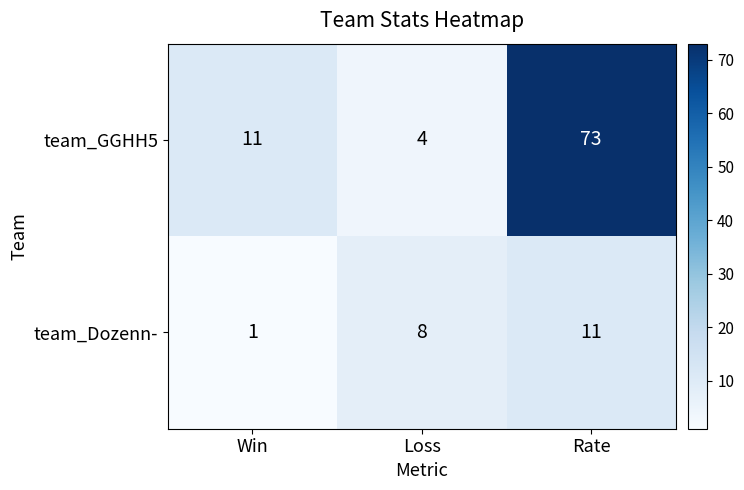

What is the sum of all team_GGHH5 values?

88